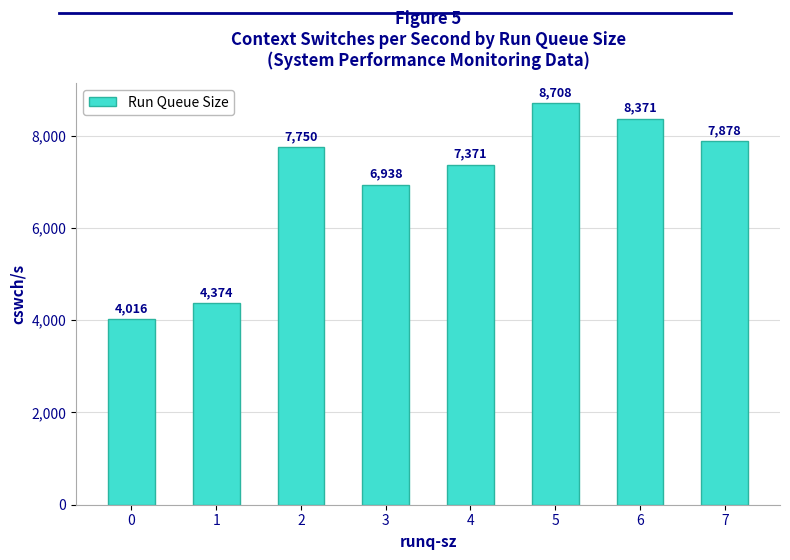

What is the change in value from 2 to 4?

-379.0